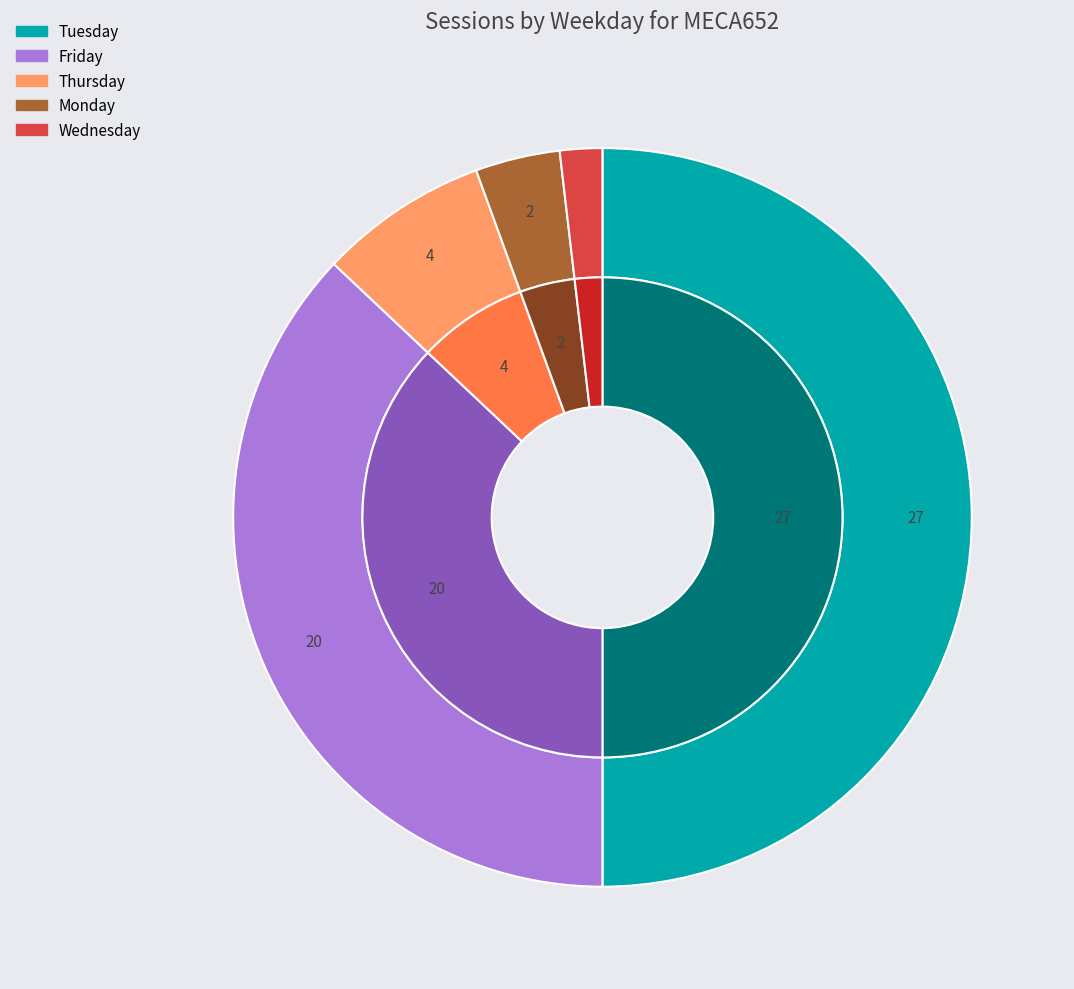

How much of the chart is everything except Wednesday?

98.1%